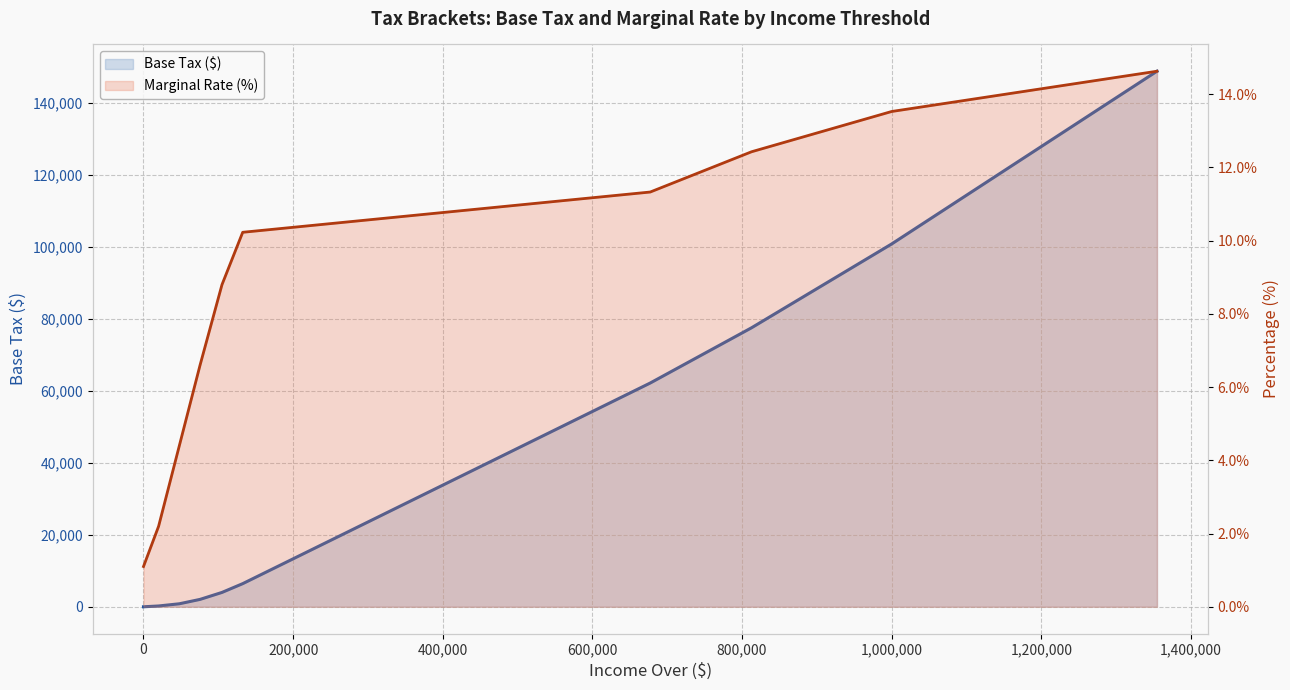

At which category is the sum across all series the highest?

1354550